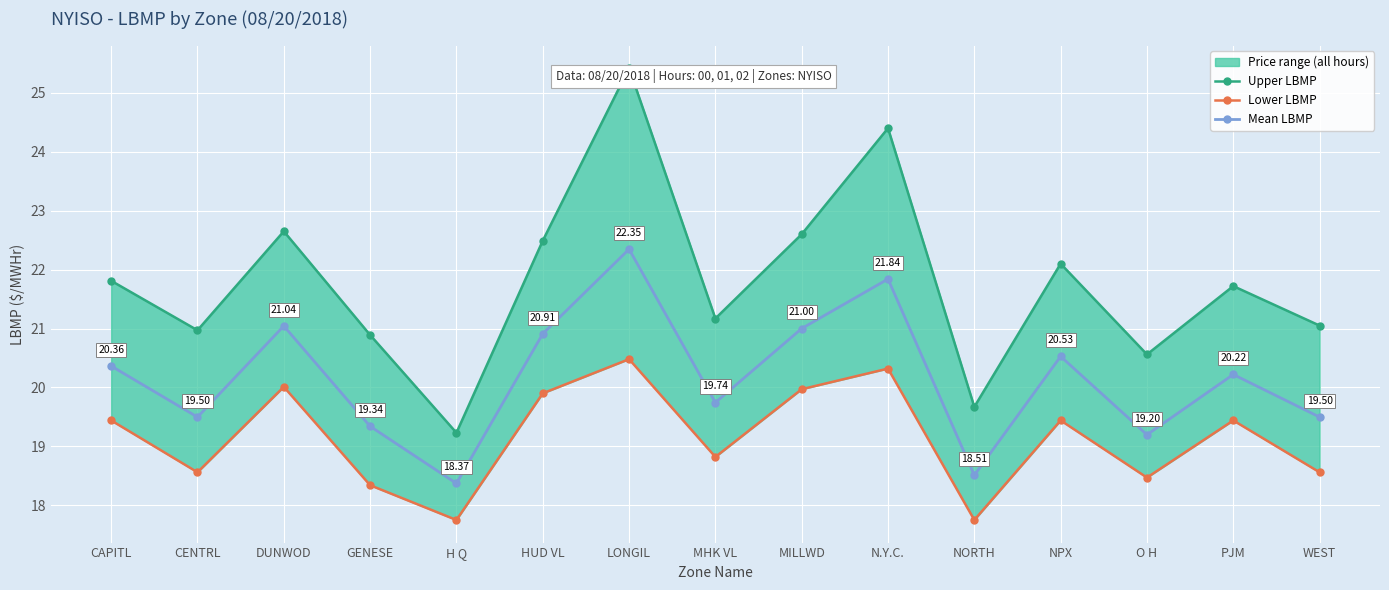

At MILLWD, list the series in order from largest to smallest.

Upper LBMP, Mean LBMP, Lower LBMP